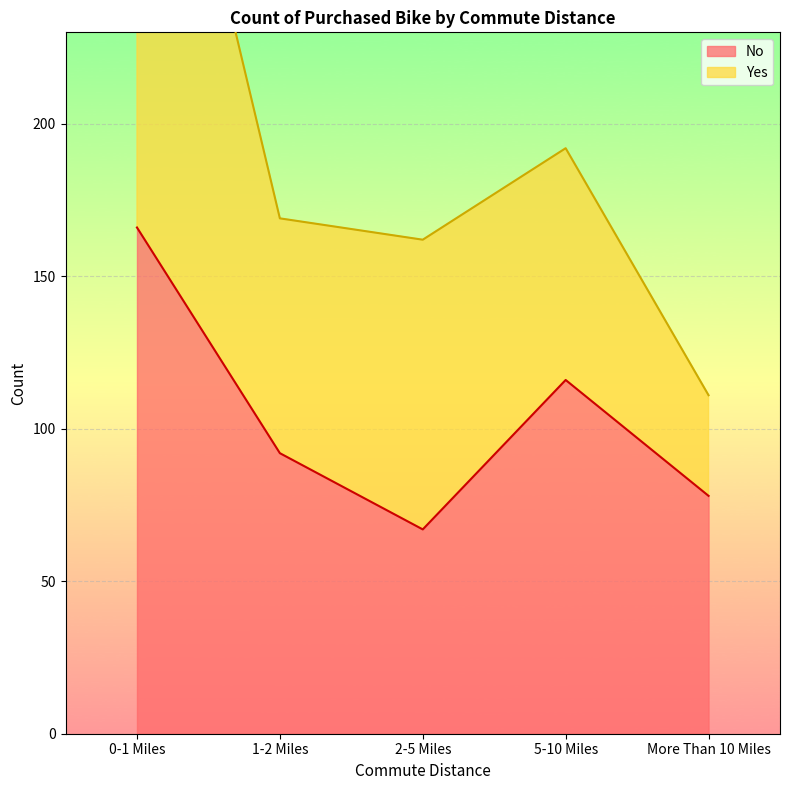

What is the value of the 3rd point from the left?

67